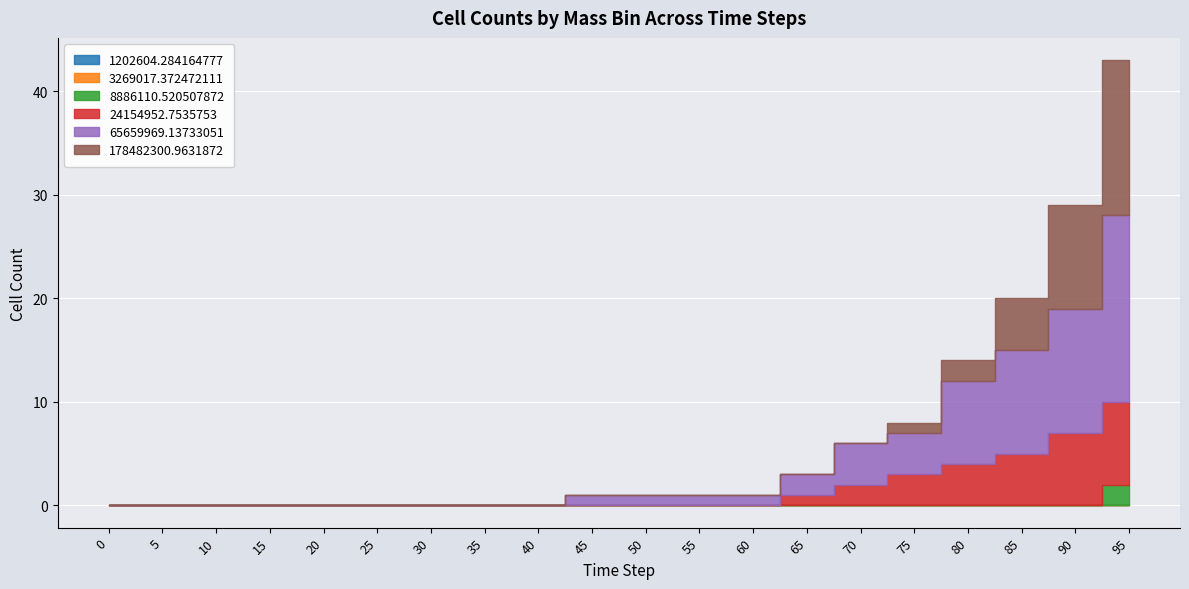

Where is 178482300.9631872 nearest to the value 7?

85